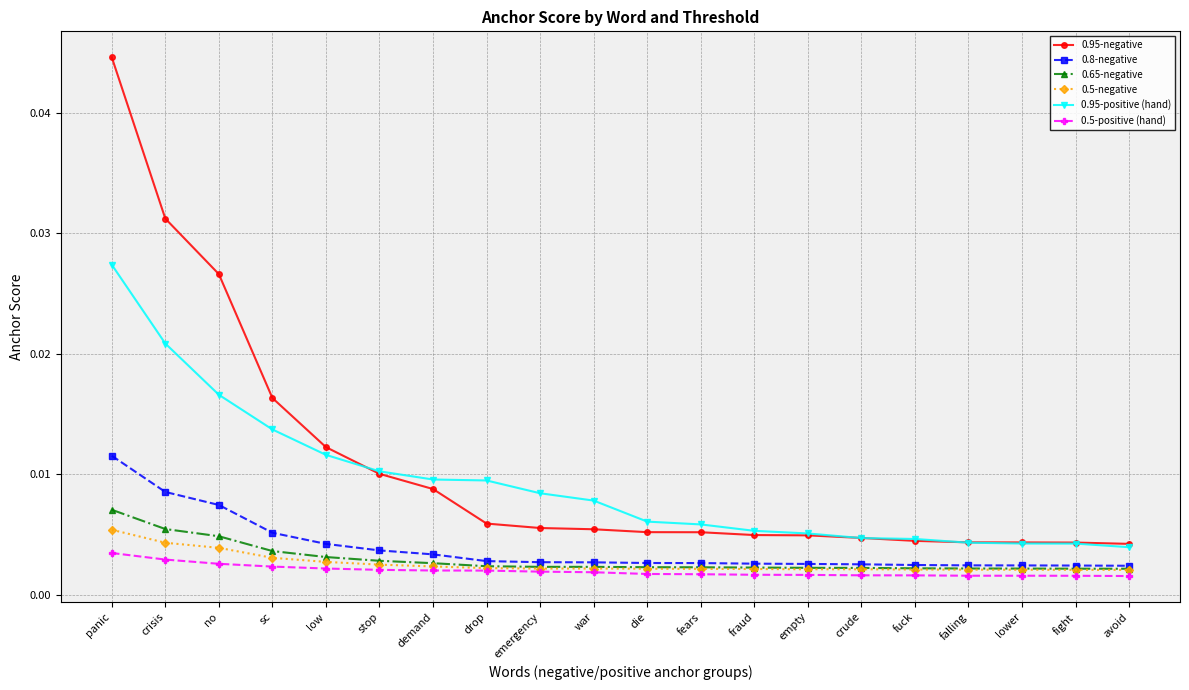

Count the 0.5-positive (hand) values in the range 0 to 1.

20